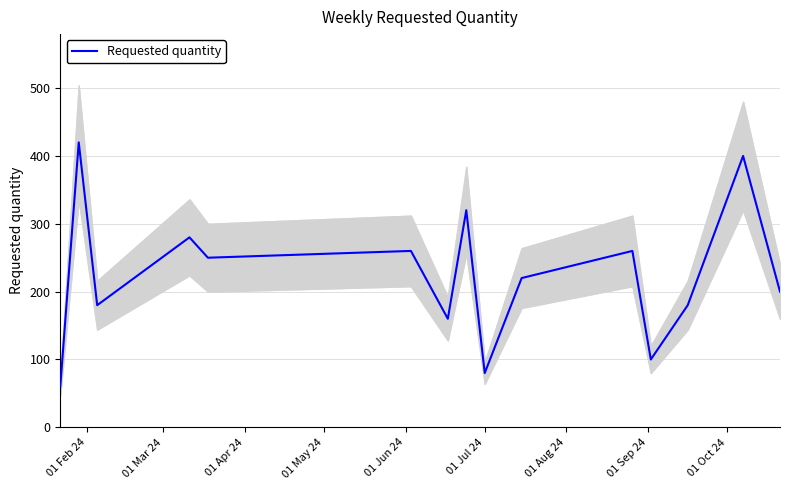

Reading right to left, what are all the values shown in this chart?

200	400	180	100	260	220	80	320	160	260	250	280	180	420	60